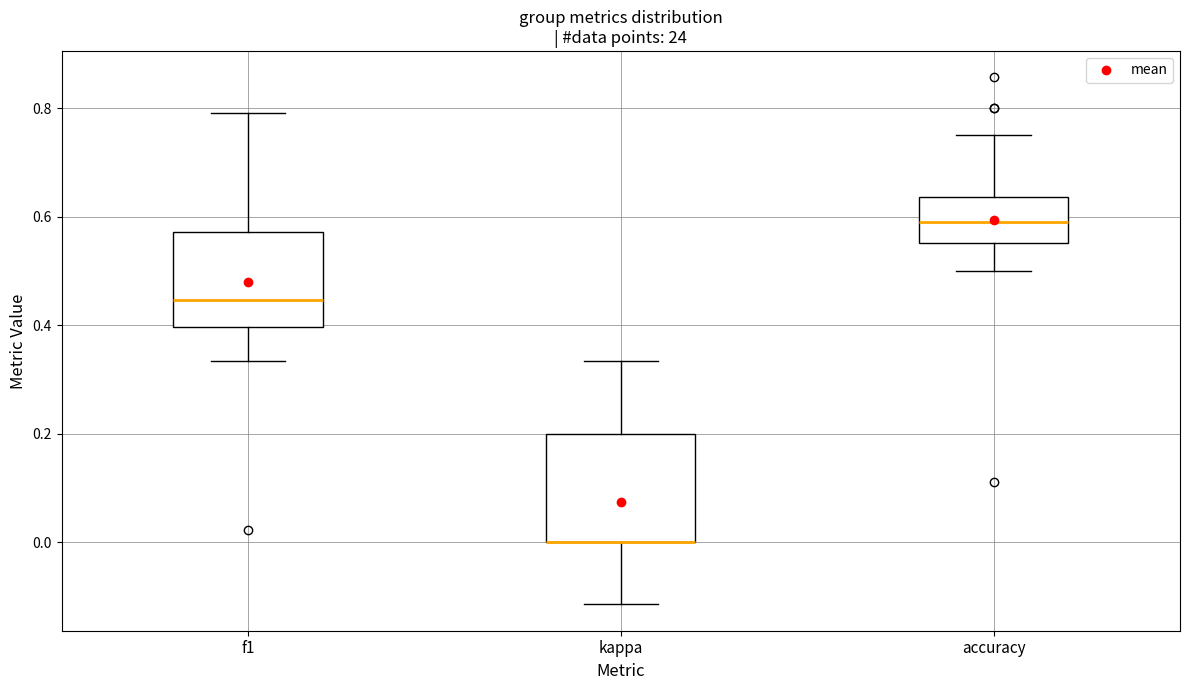

Reading left to right, transcribe this box plot: for each box, give where its median line is, the range the box spans, and where its two whiskers end, as read against the y-axis. The values are not printed on the chart, so give them approximately, as read against the axis.

f1: median 0.44, box 0.40 to 0.58, whiskers 0.34 to 0.80
kappa: median 0.00 (drawn on the box's lower edge), box 0.00 to 0.20, whiskers -0.12 to 0.34
accuracy: median 0.58, box 0.56 to 0.64, whiskers 0.50 to 0.76